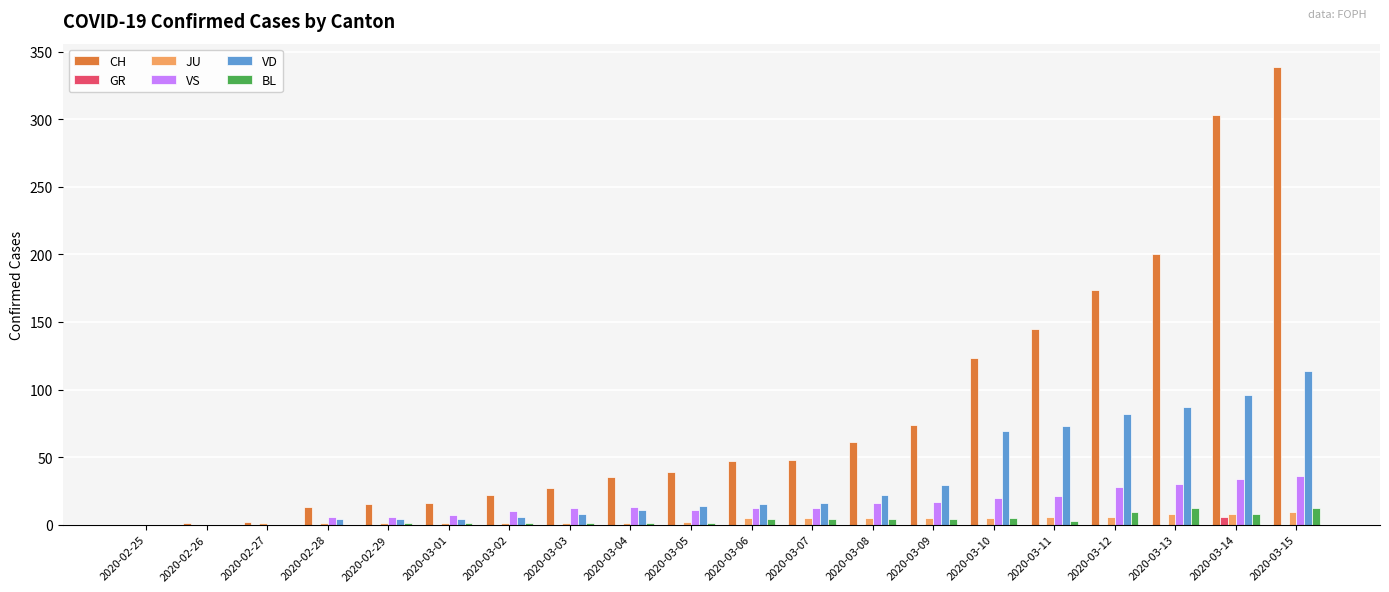

What is the greatest value displayed?

339